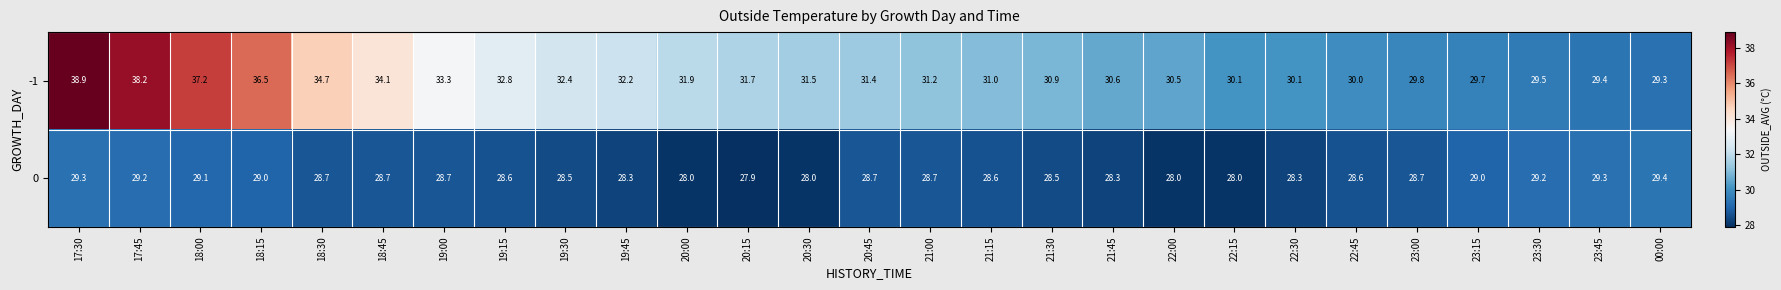

How many data points does each series have?

27